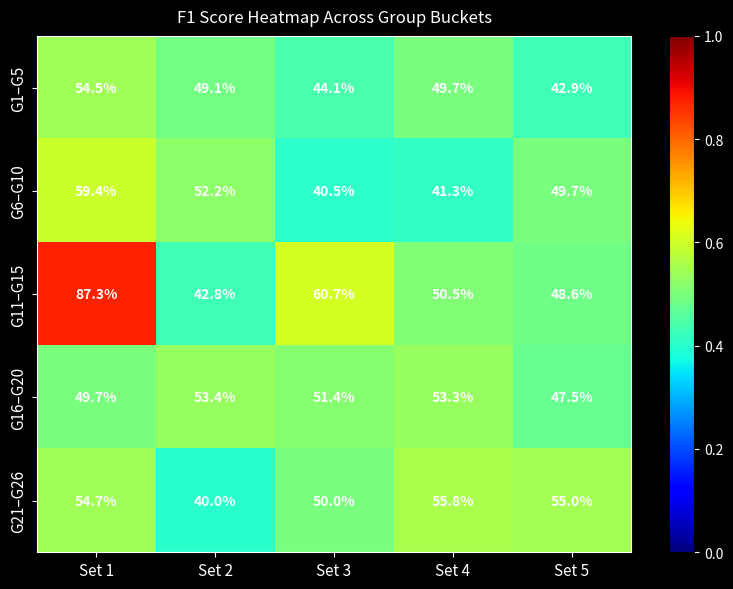

Which series changed the most between Set 4 and Set 5?

G6–G10